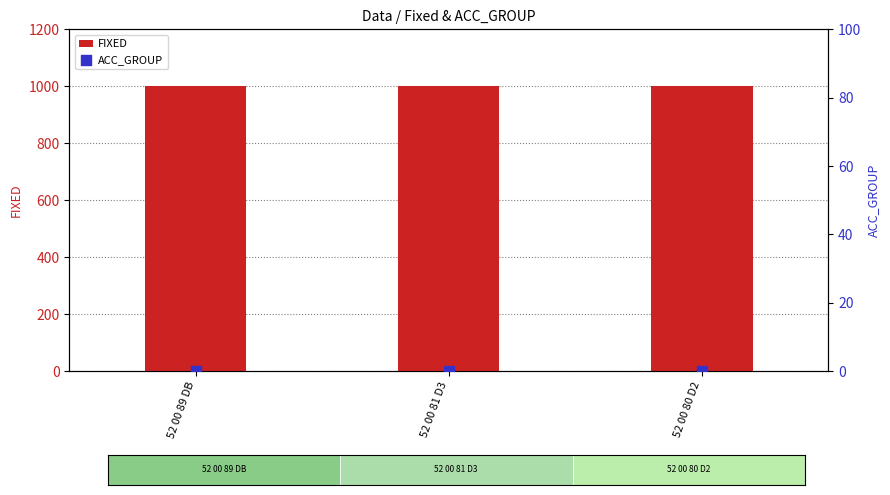

What is the total value across all series at 52 00 89 DB?

1000